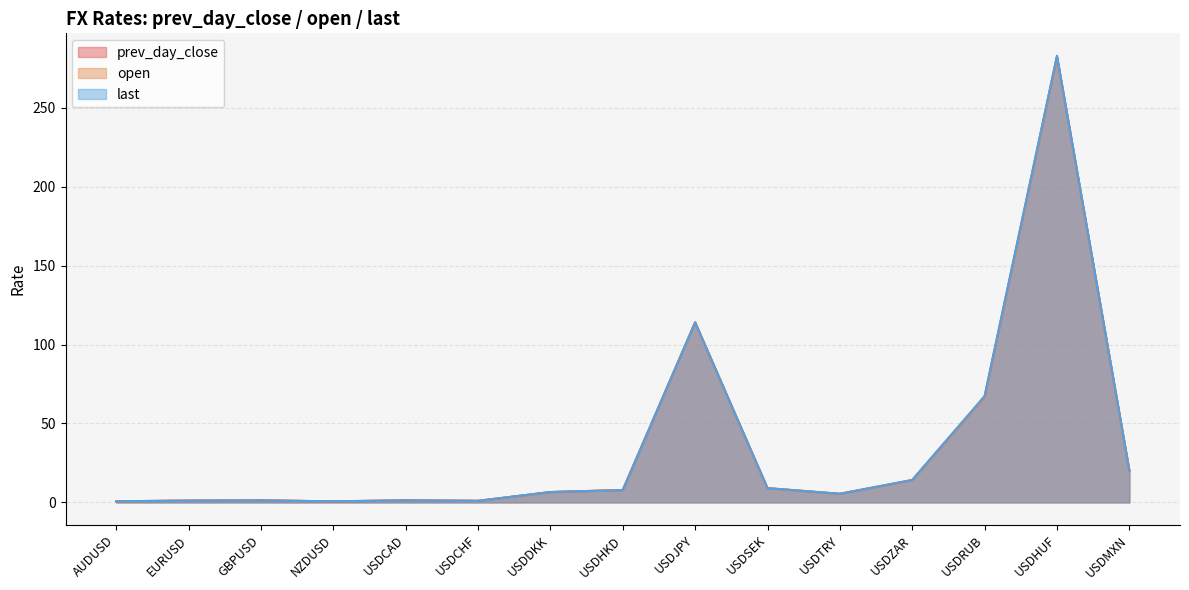

What is the highest value of the prev_day_close series?

282.3